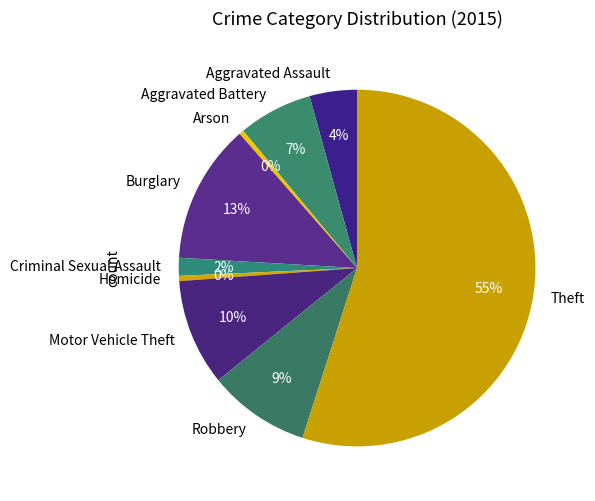

How many slices are in this pie chart?

9